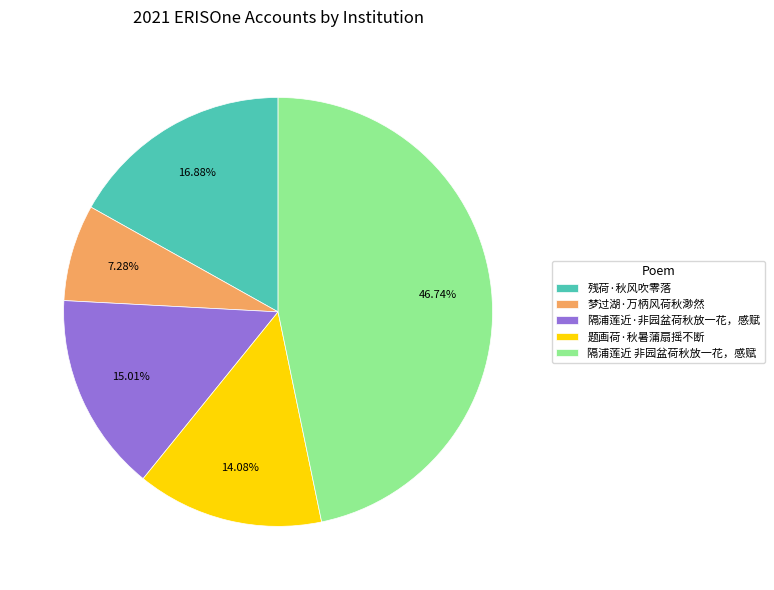

What is the total percentage of 梦过湖·万柄风荷秋渺然 and 隔浦莲近·非园盆荷秋放一花，感赋?

22.3%